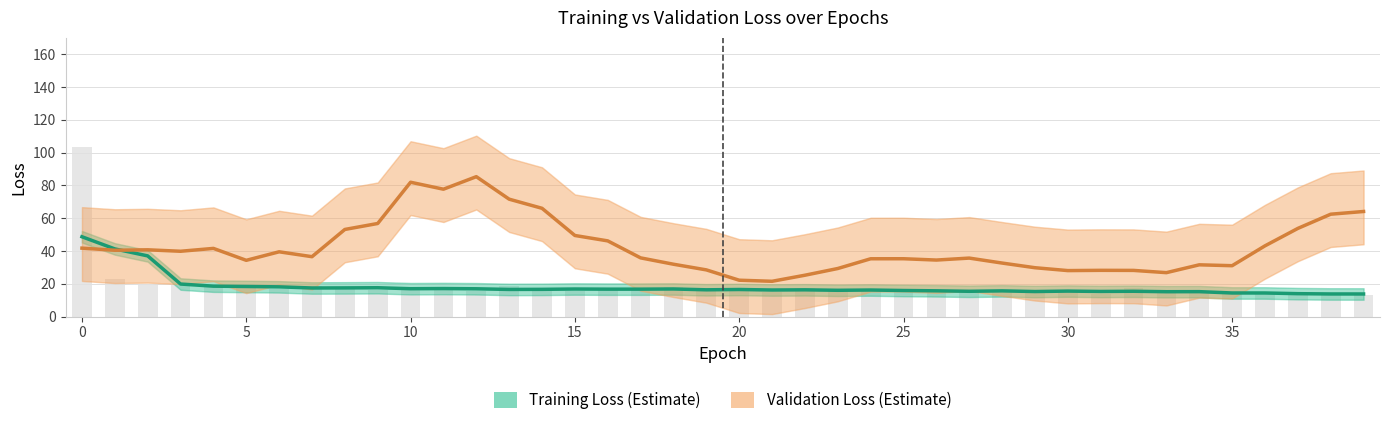

What are all the series names shown in the legend?

Training Loss, Validation Loss